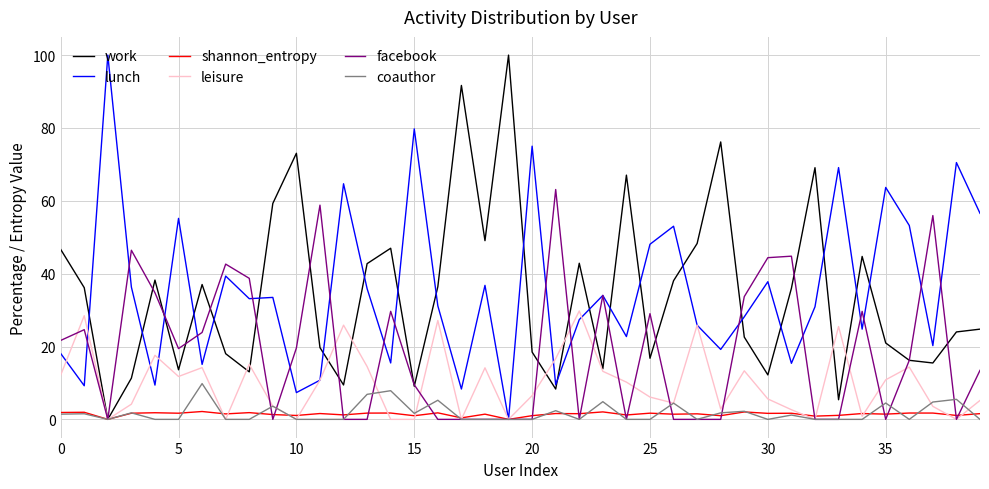

What is the highest value of the lunch series?

100.0